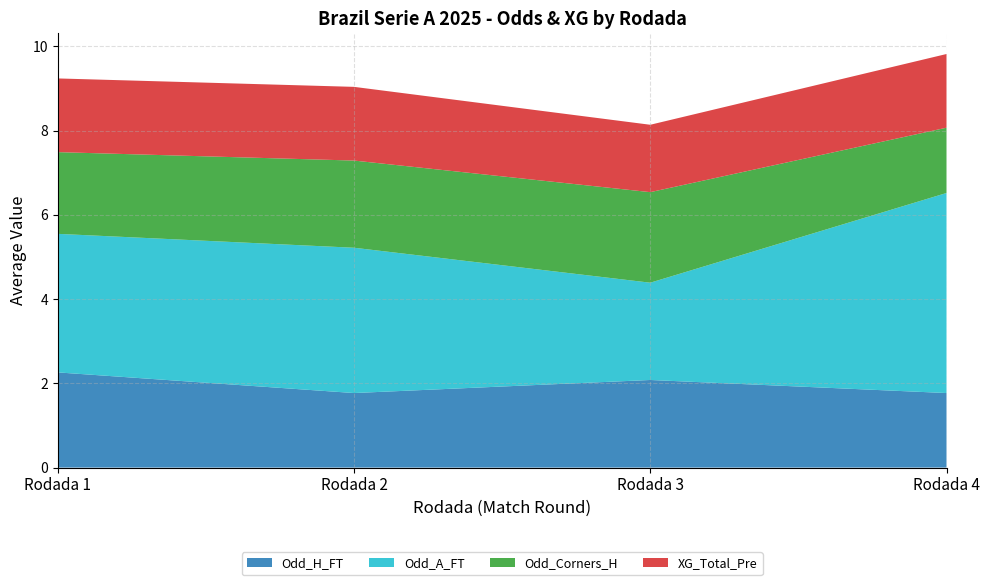

Reading left to right, what are all the values shown in this chart?

Odd_H_FT: Rodada 1=2.3	Rodada 2=1.8	Rodada 3=2.1	Rodada 4=1.8
Odd_A_FT: Rodada 1=3.3	Rodada 2=3.5	Rodada 3=2.3	Rodada 4=4.8
Odd_Corners_H: Rodada 1=1.9	Rodada 2=2.1	Rodada 3=2.1	Rodada 4=1.6
XG_Total_Pre: Rodada 1=1.8	Rodada 2=1.8	Rodada 3=1.6	Rodada 4=1.8